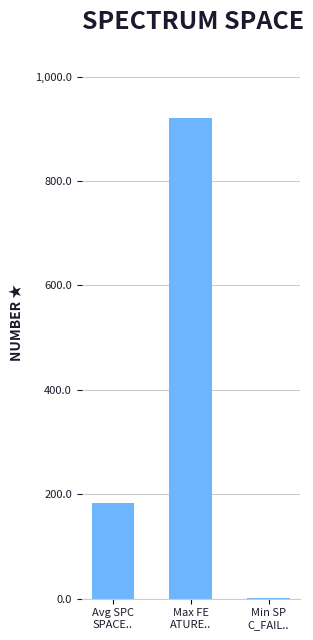

The chart shows a value of 126.8 at Avg SPC
SPACE... True or false?

False